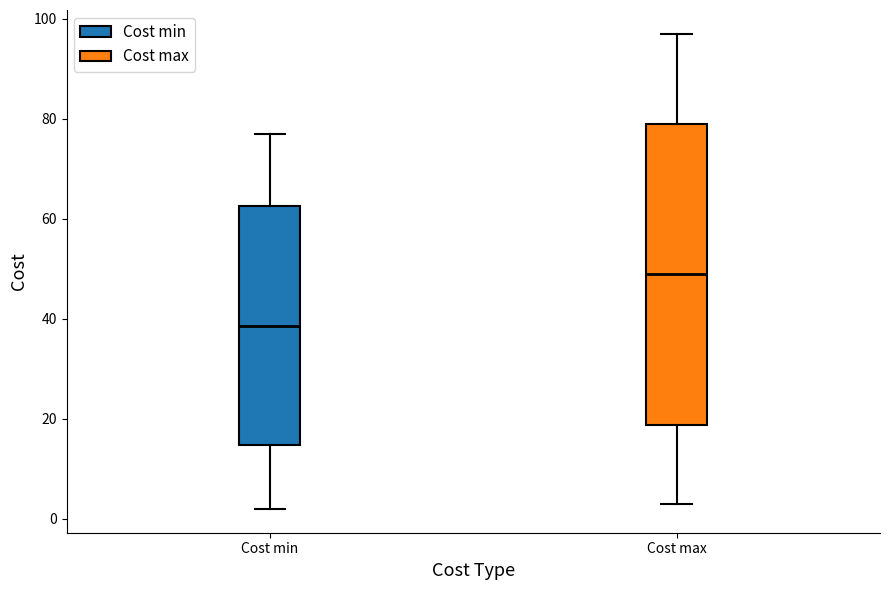

Reading left to right, read every box against the y-axis: the position of its median line, the range the box covers, and the ends of its whiskers. The values are not printed on the chart, so give them approximately, as read against the axis.

Cost min: median 38, box 14 to 62, whiskers 2 to 78
Cost max: median 50, box 18 to 80, whiskers 4 to 98